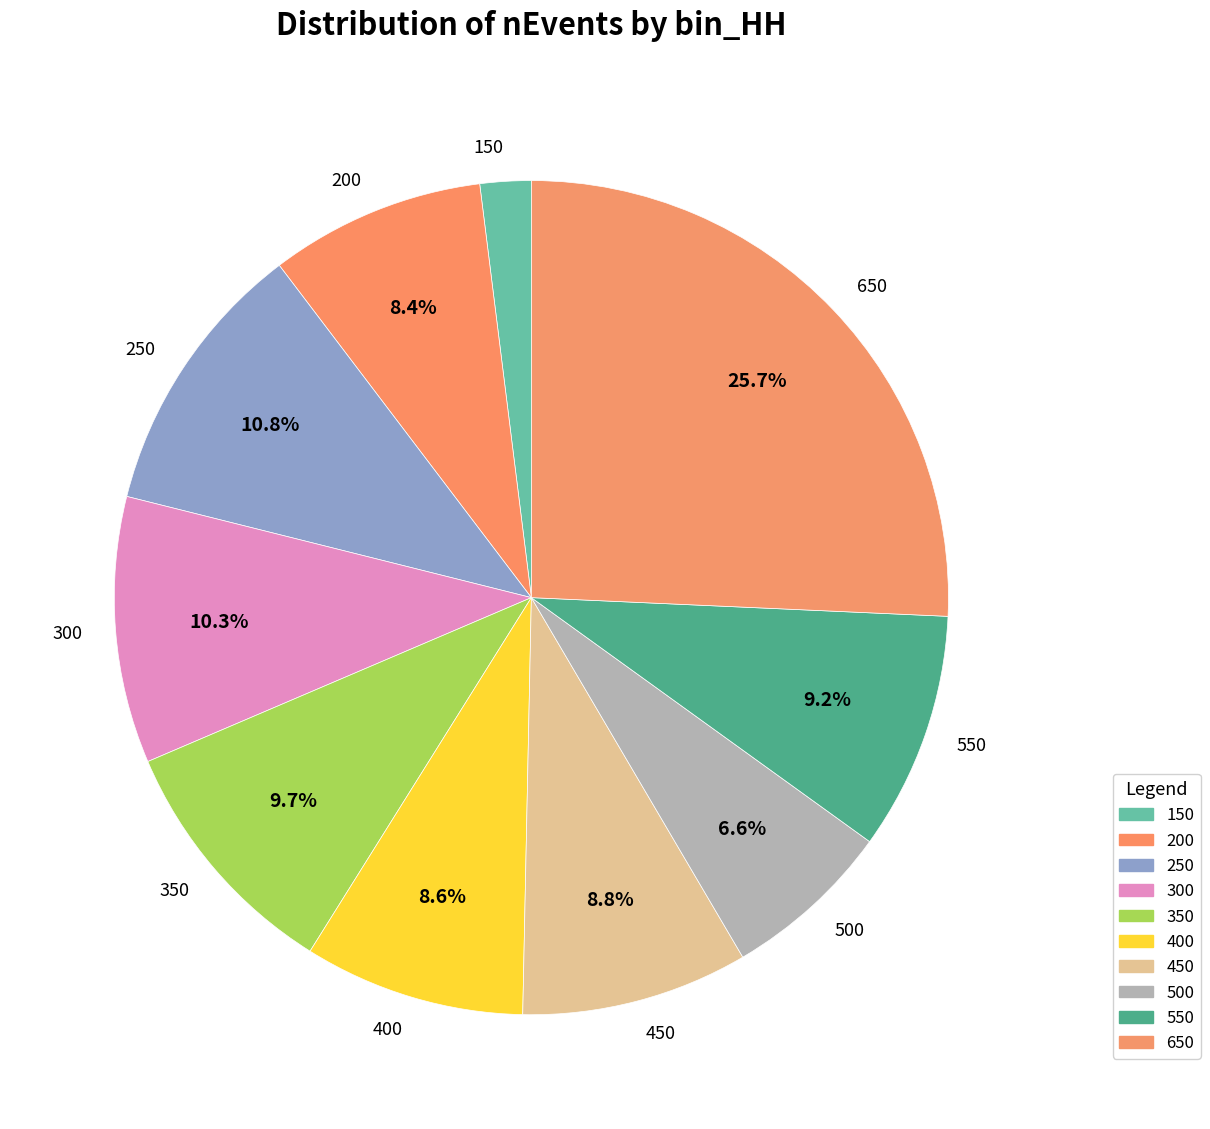

Which slice is the smallest?

150